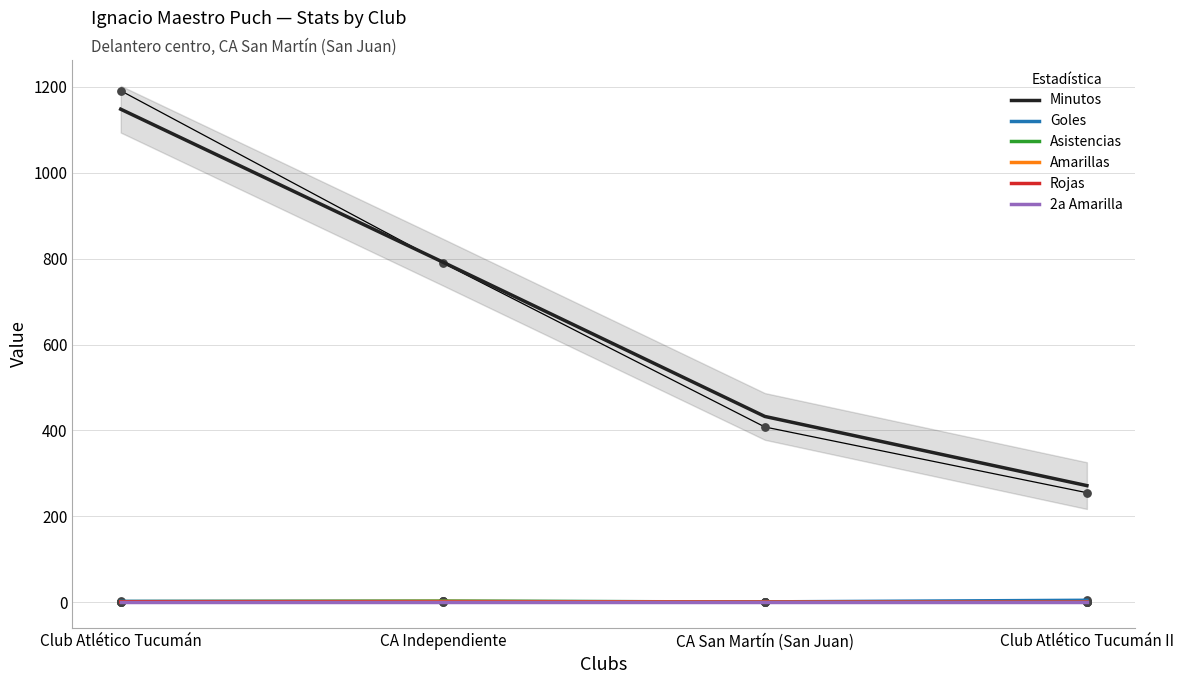

Is the value of Minutos at Club Atlético Tucumán II greater than the value of Asistencias at Club Atlético Tucumán?

Yes